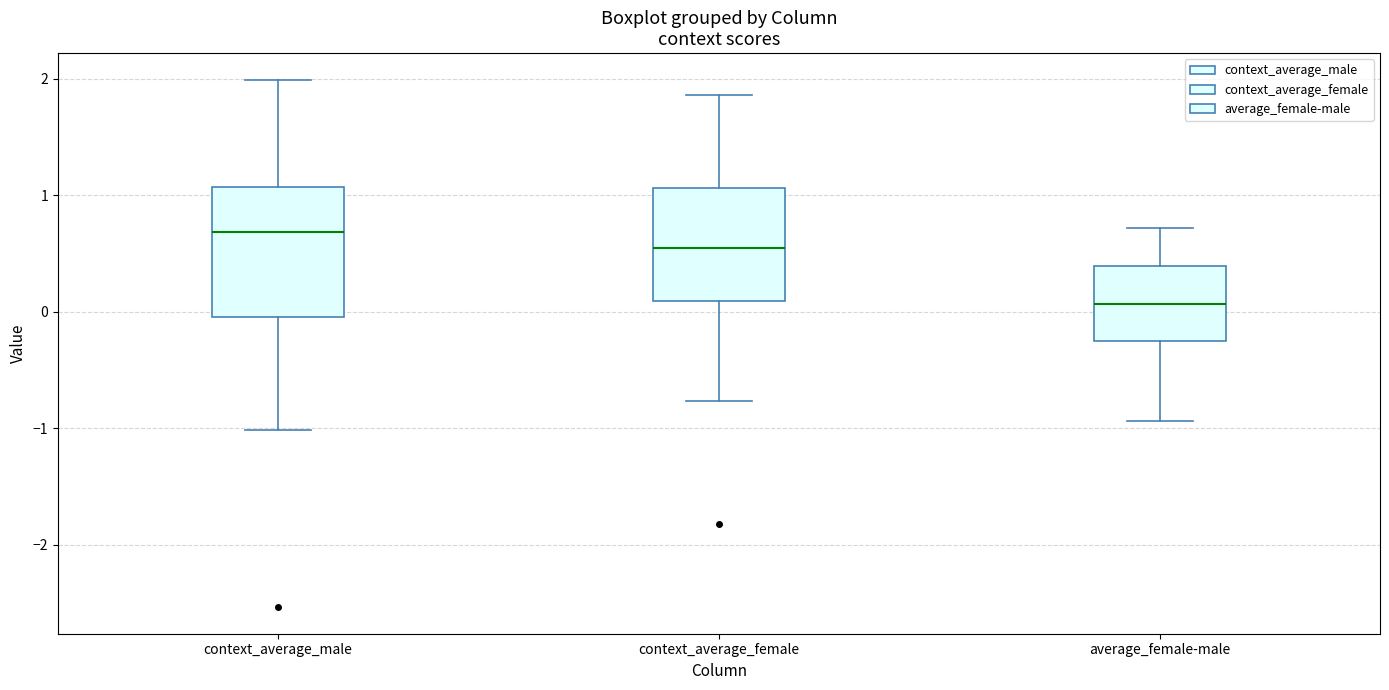

Where does the upper whisker of the box for average_female-male end on the y-axis? The values are not printed on the chart, so give them approximately, as read against the axis.

0.7